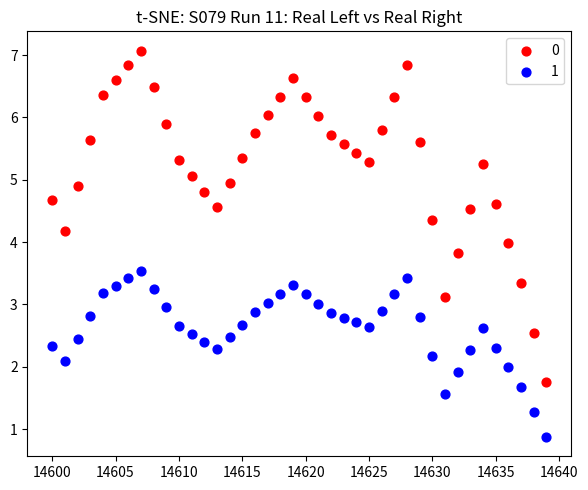

Across all data points, what is the range of Y values (max minus min)?

6.2